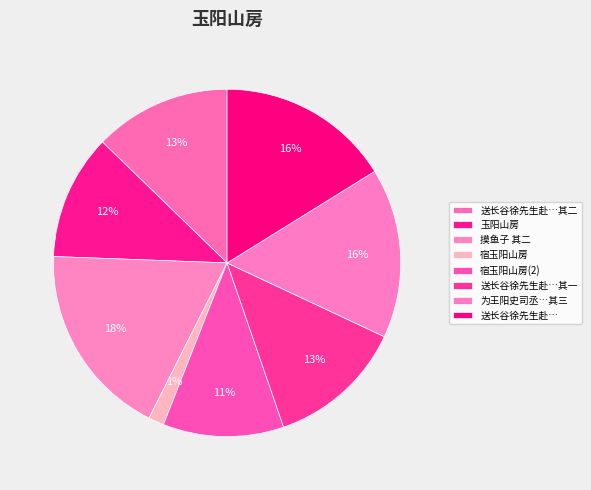

Rank the categories by value from highest to lowest.

摸鱼子 其二 题王咸中石阳山房, 送长谷徐先生赴罗仙翁约炼药玉阳山房, 为王阳史司丞赋得玉女潭诗七首 其三 玉阳山房, 送长谷徐先生赴罗仙翁约炼药玉阳山房 其二, 送长谷徐先生赴罗仙翁约炼药玉阳山房 其一, 玉阳山房, 宿玉阳山房, 宿玉阳山房